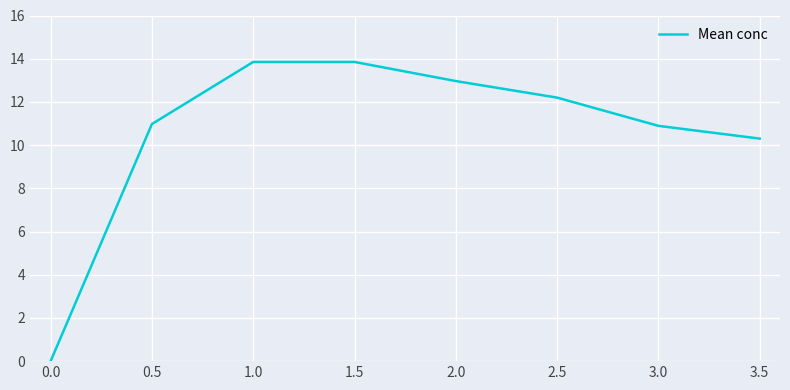

Where is the data nearest to the value 6?

3.5